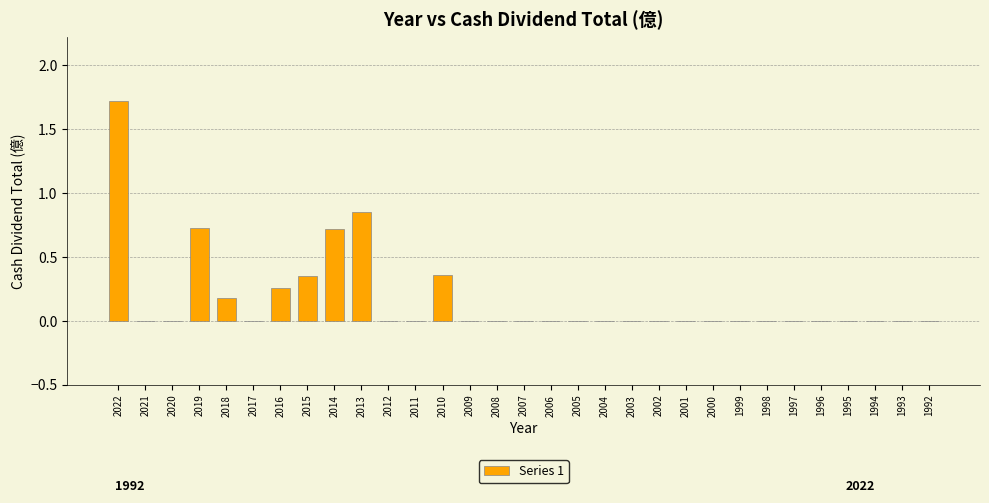

How many series are shown in this chart?

1